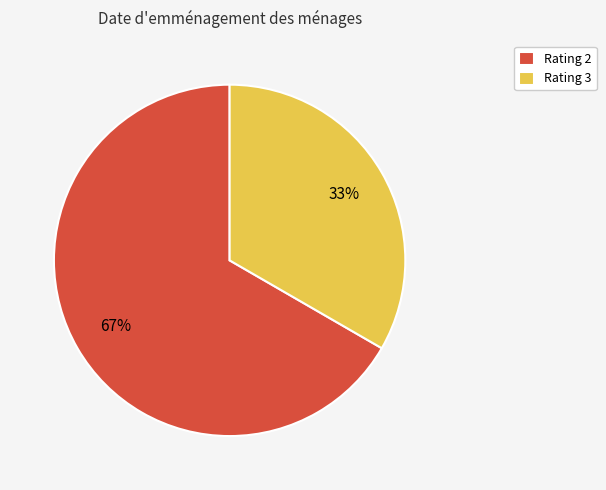

To the nearest percent, what percentage of the pie is Rating 2?

67%